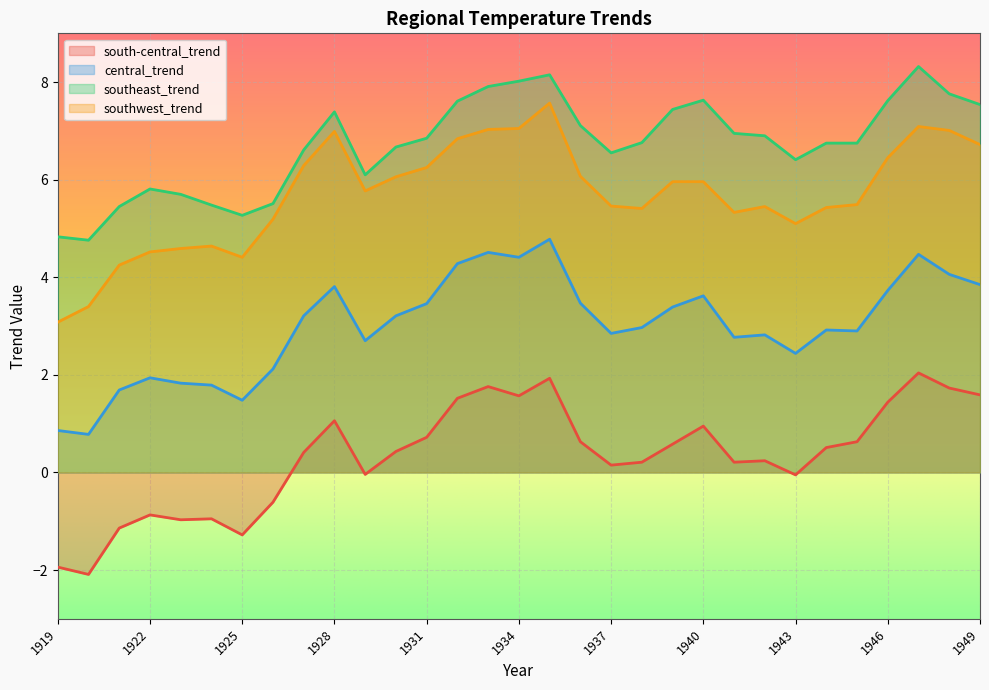

What is the difference between the south-central_trend values at 1939 and 1928?

0.5